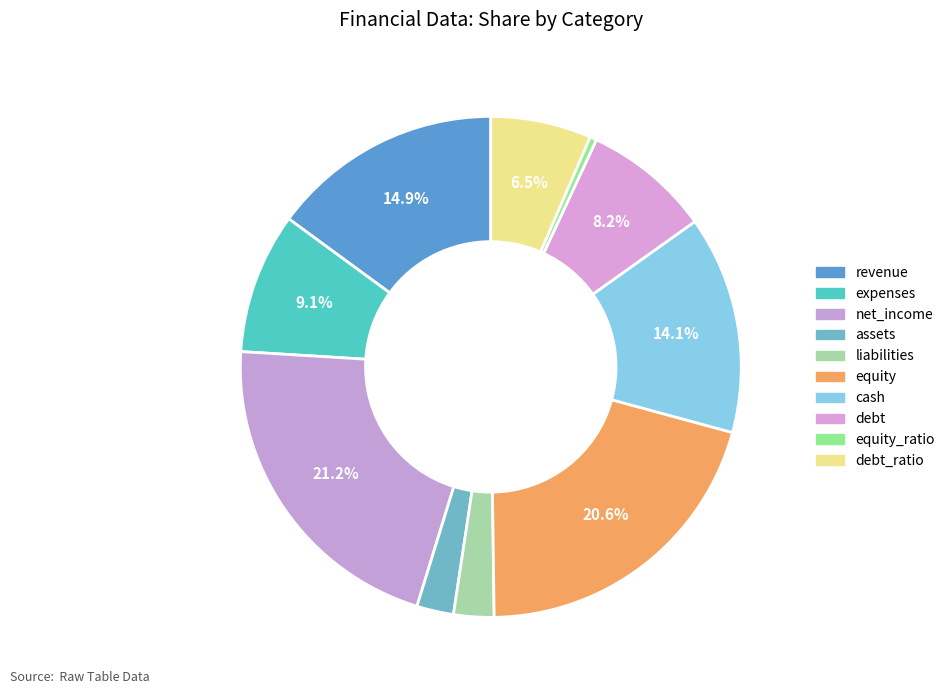

Which slice is the smallest?

equity_ratio